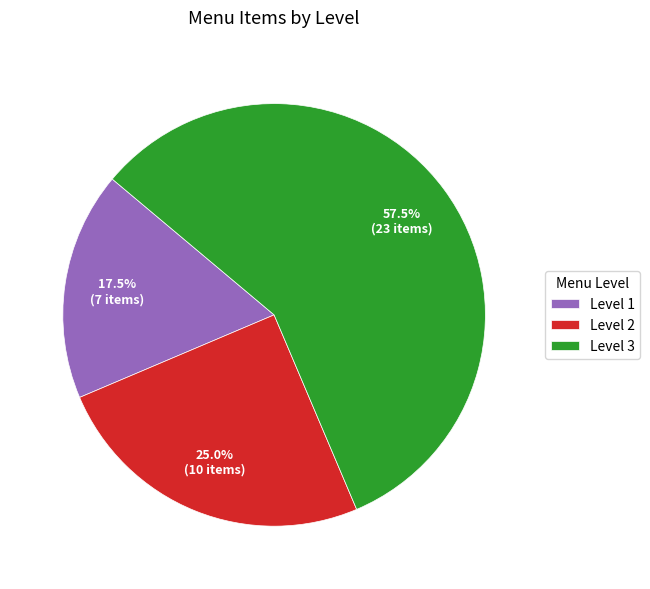

Which has a higher value, Level 2 or Level 3?

Level 3